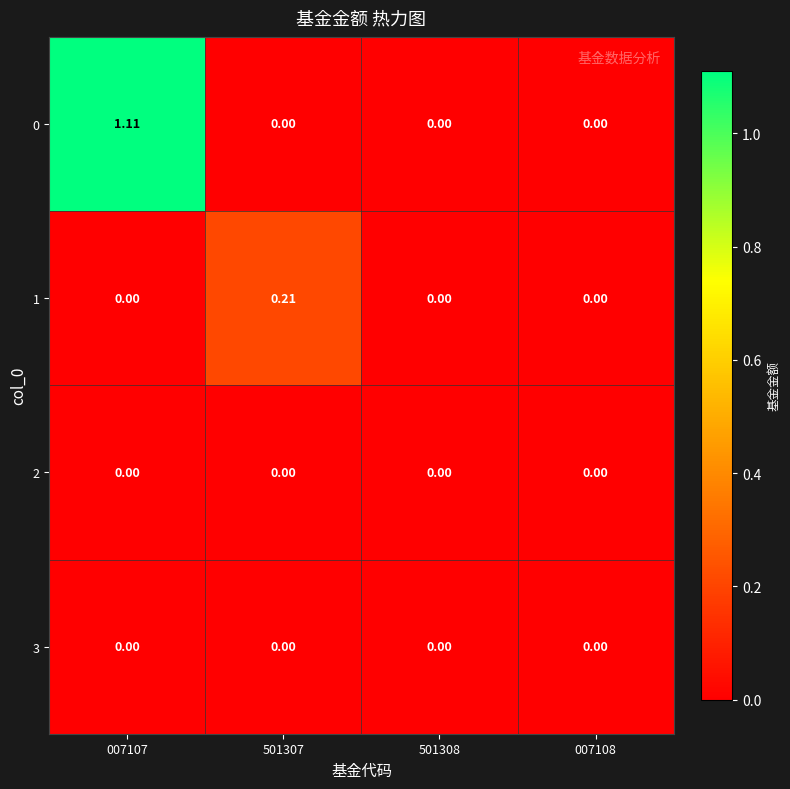

At how many categories does at least one series exceed 0?

2